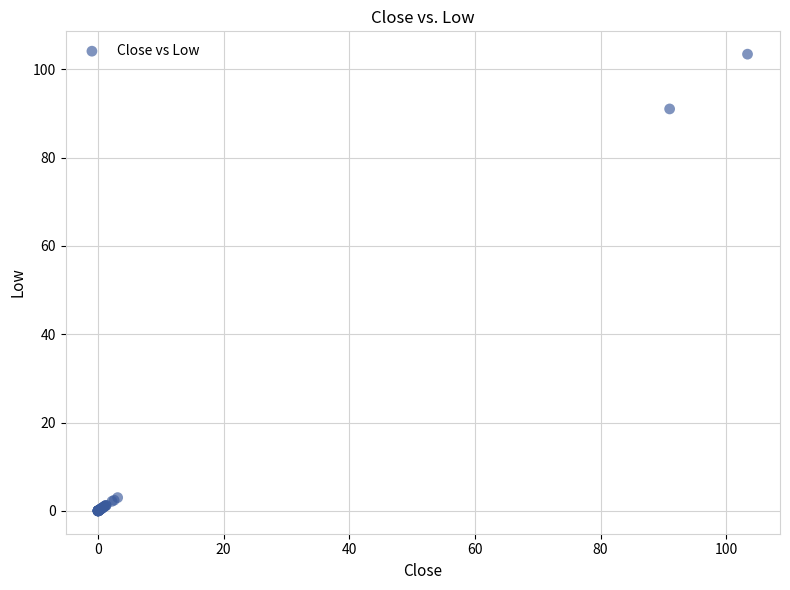

What Y value in the scatter plot is closest to 51?

91.0